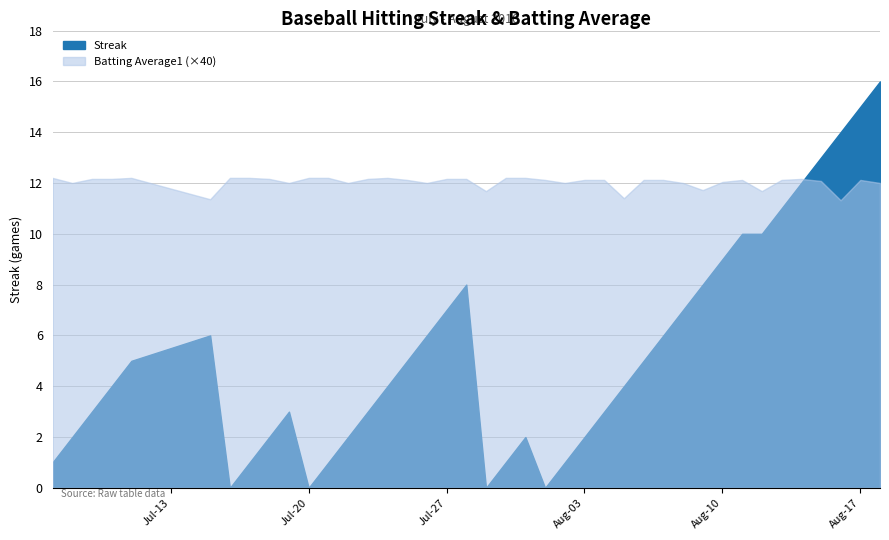

Rank the series by their maximum value, from lowest to highest.

Batting Average1, Streak